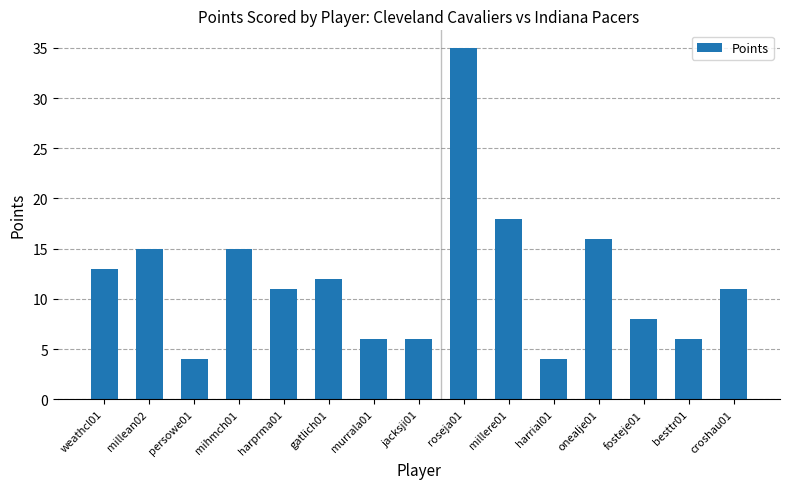

Which label corresponds to the largest value in the chart?

roseja01